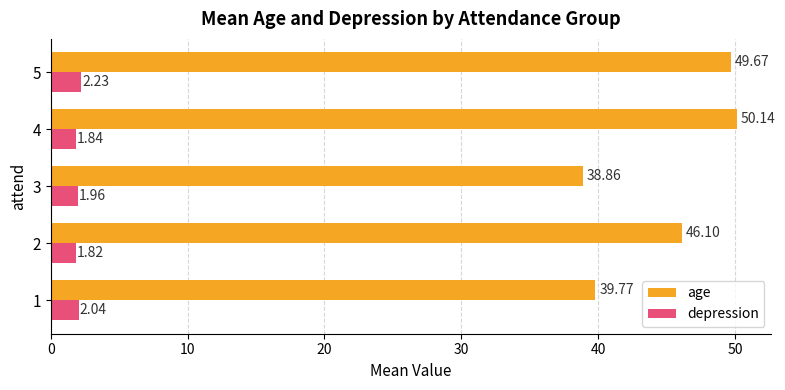

How many categories are shown in the chart?

5